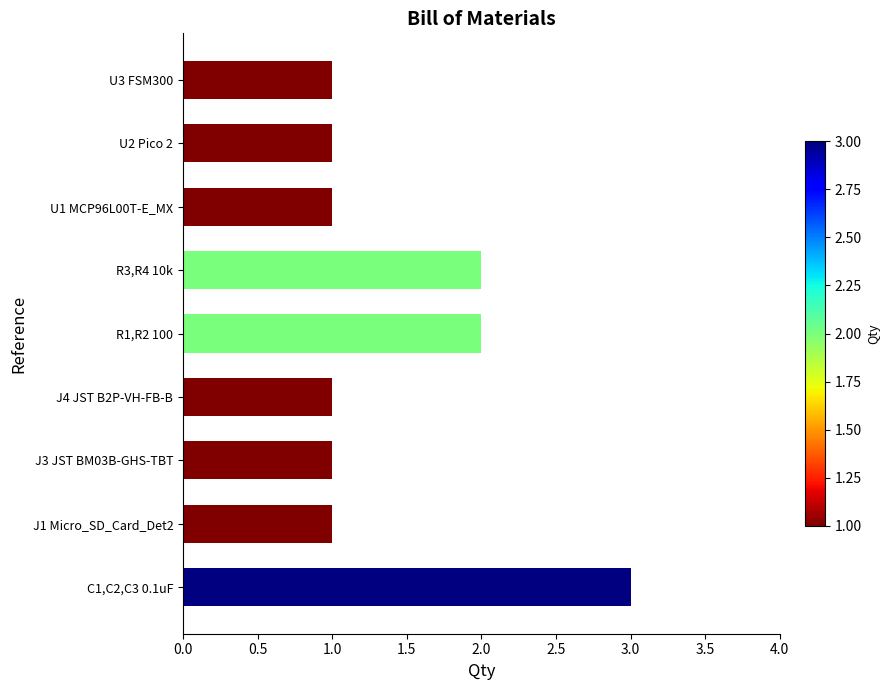

What is the ratio of the value at R3,R4 10k to the value at U3 FSM300?

2.0